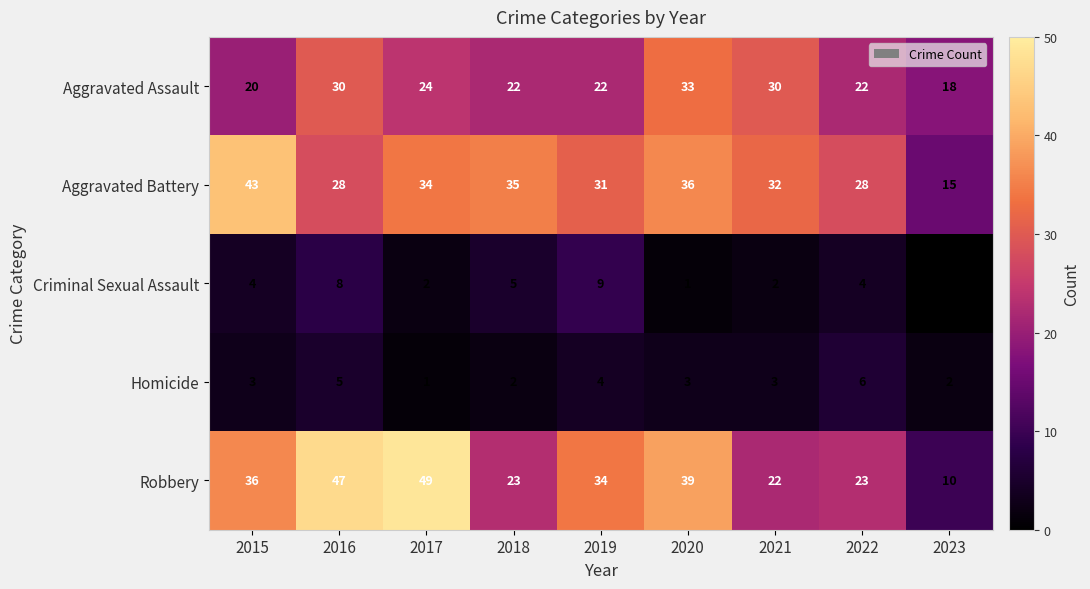

Which category has the lowest value across all series?

2023